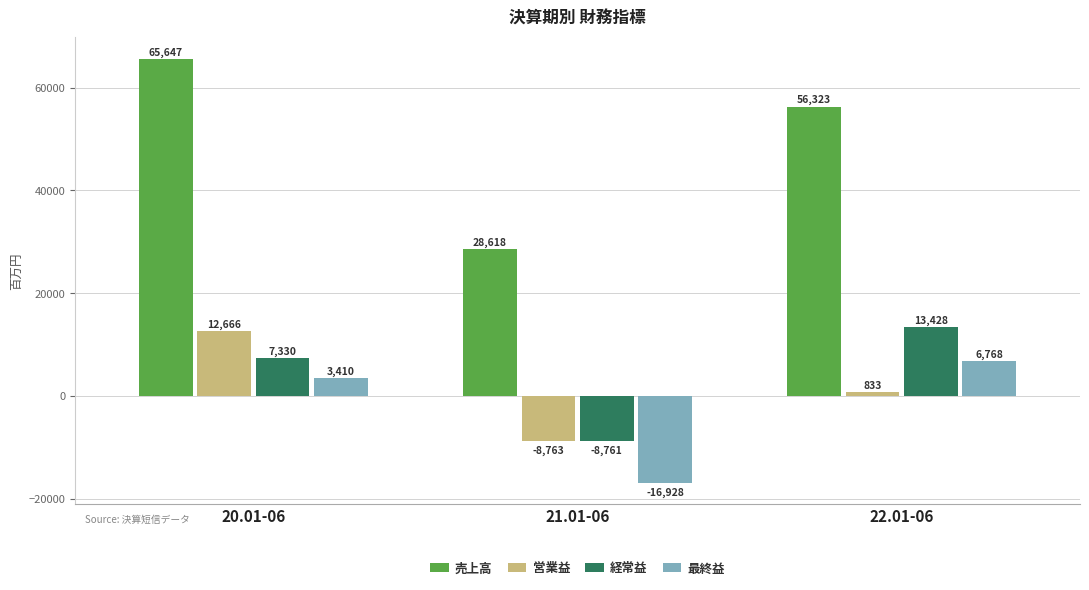

Reading left to right, transcribe all the data shown in this chart.

売上高: 65647	28618	56323
営業益: 12666	-8763	833
経常益: 7330	-8761	13428
最終益: 3410	-16928	6768